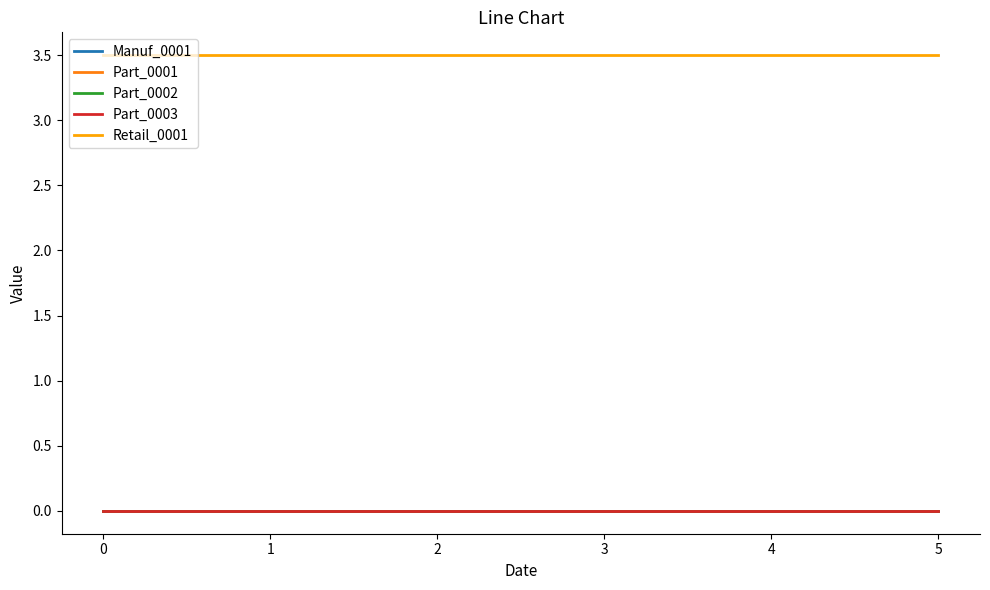

Does the chart display data point markers on the line(s)?

No